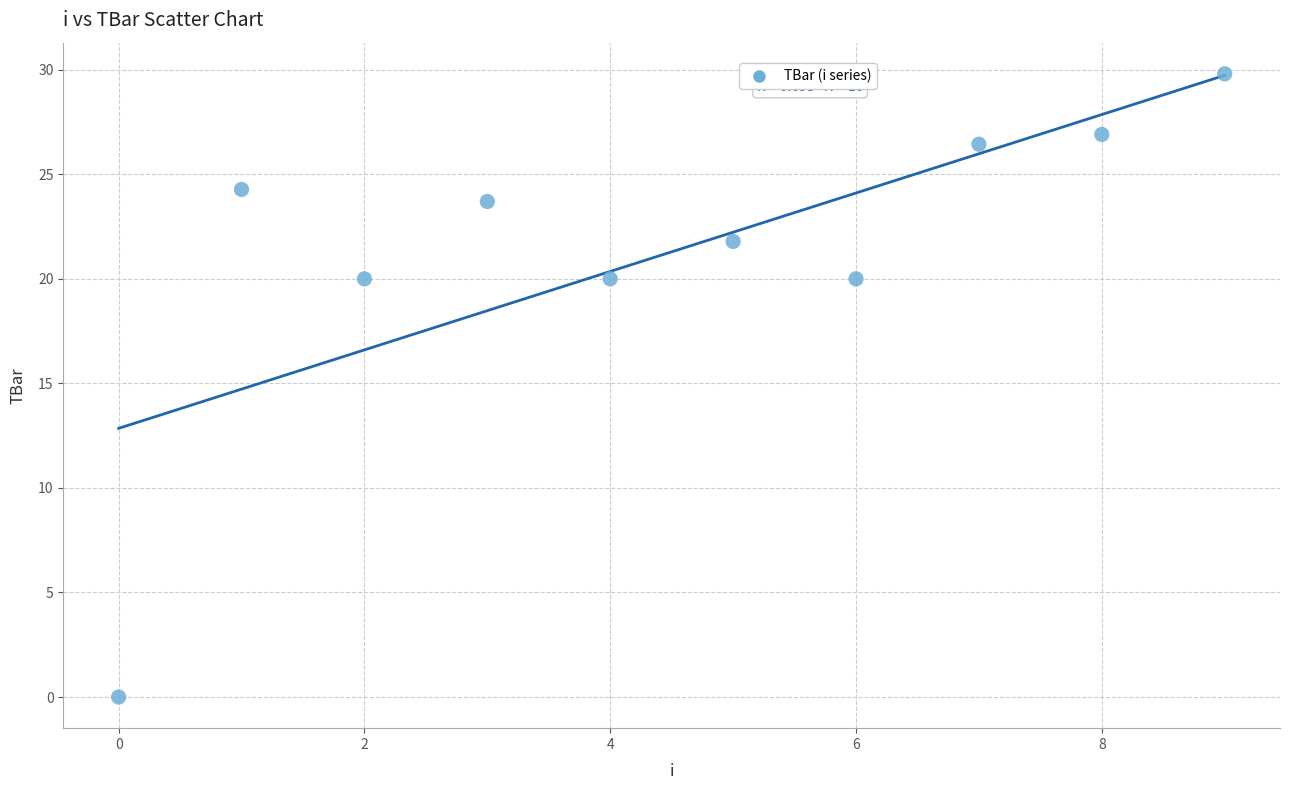

What is the average Y value?

21.3